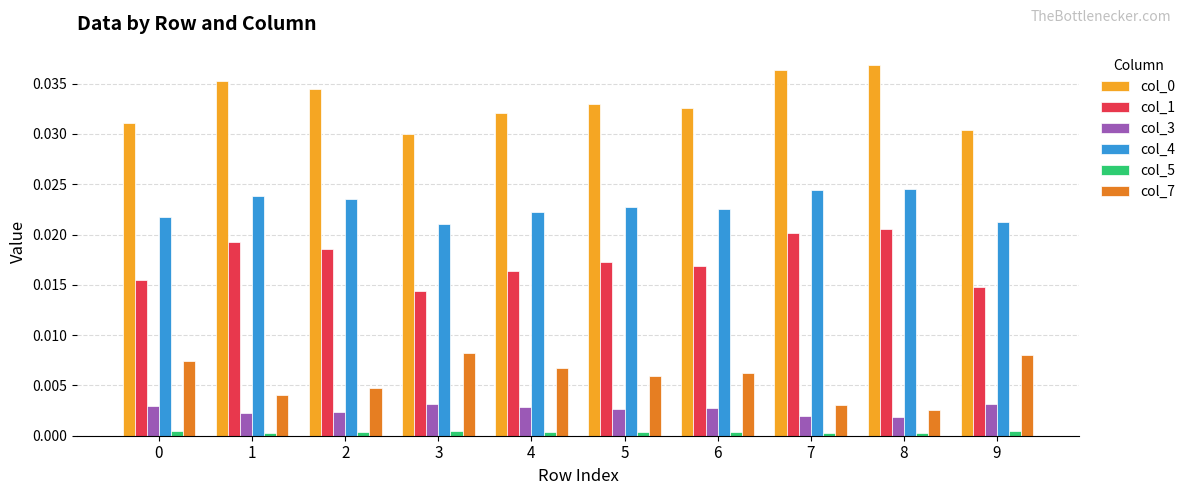

How many distinct data groups are displayed?

6